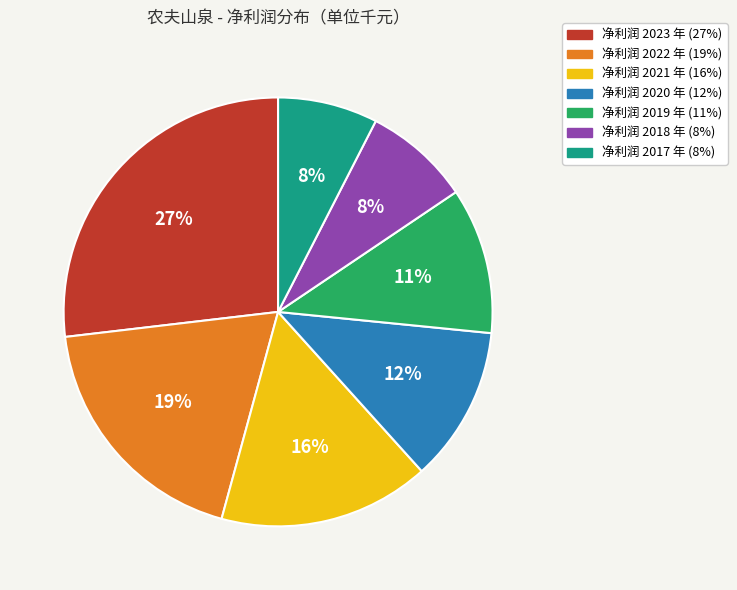

To the nearest percent, what is the average slice percentage?

14%